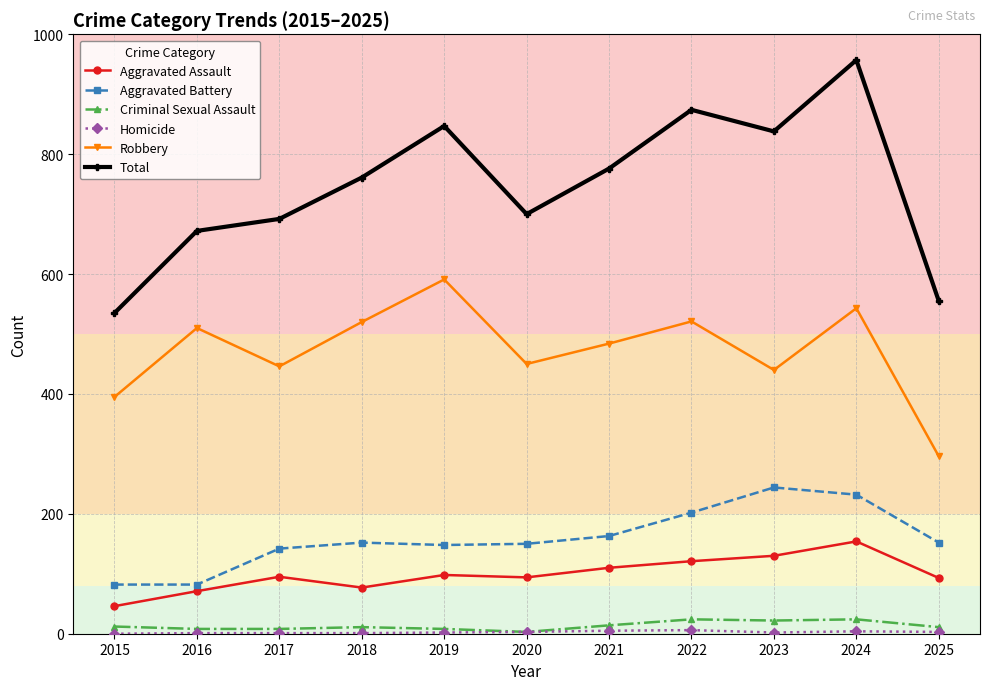

What is the greatest value displayed?

957